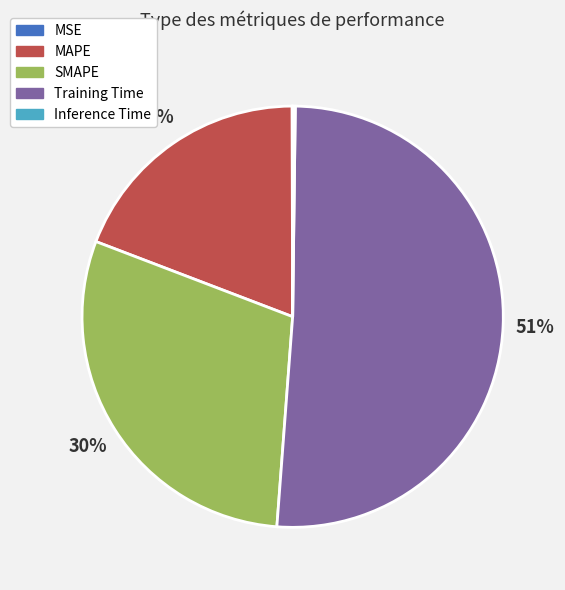

Which slice is the largest?

Training Time